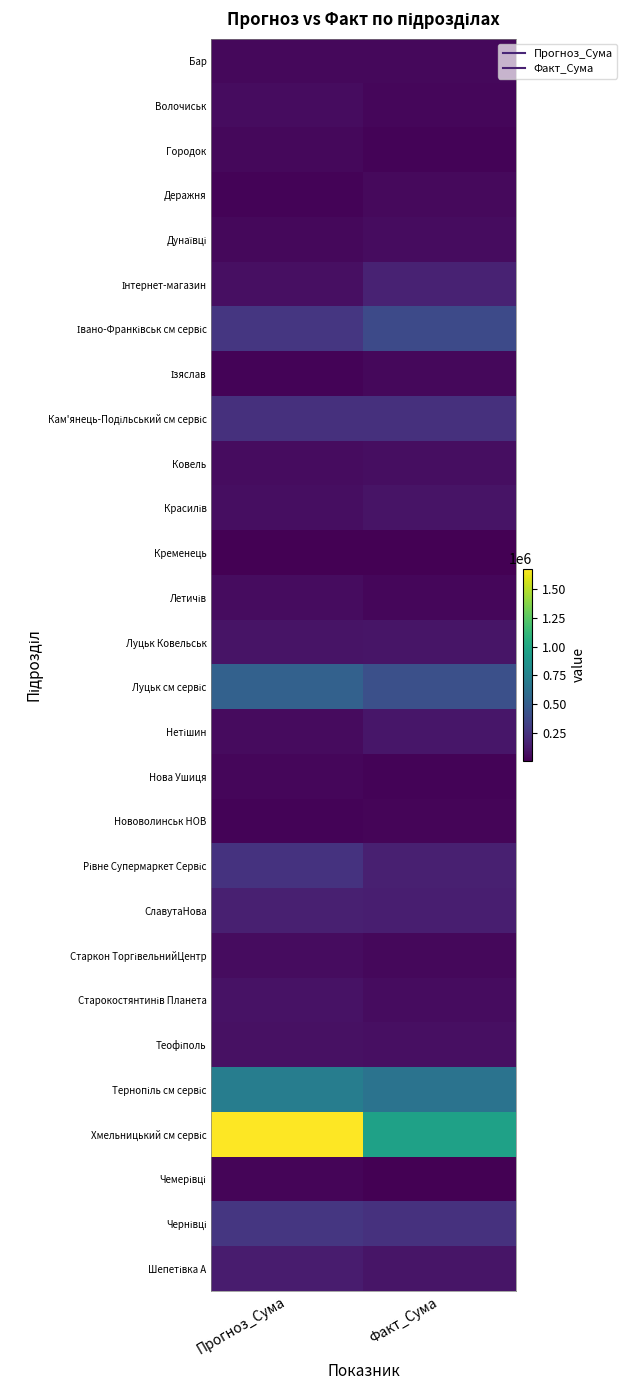

Which series has the widest spread of values?

Хмельницький см сервіс